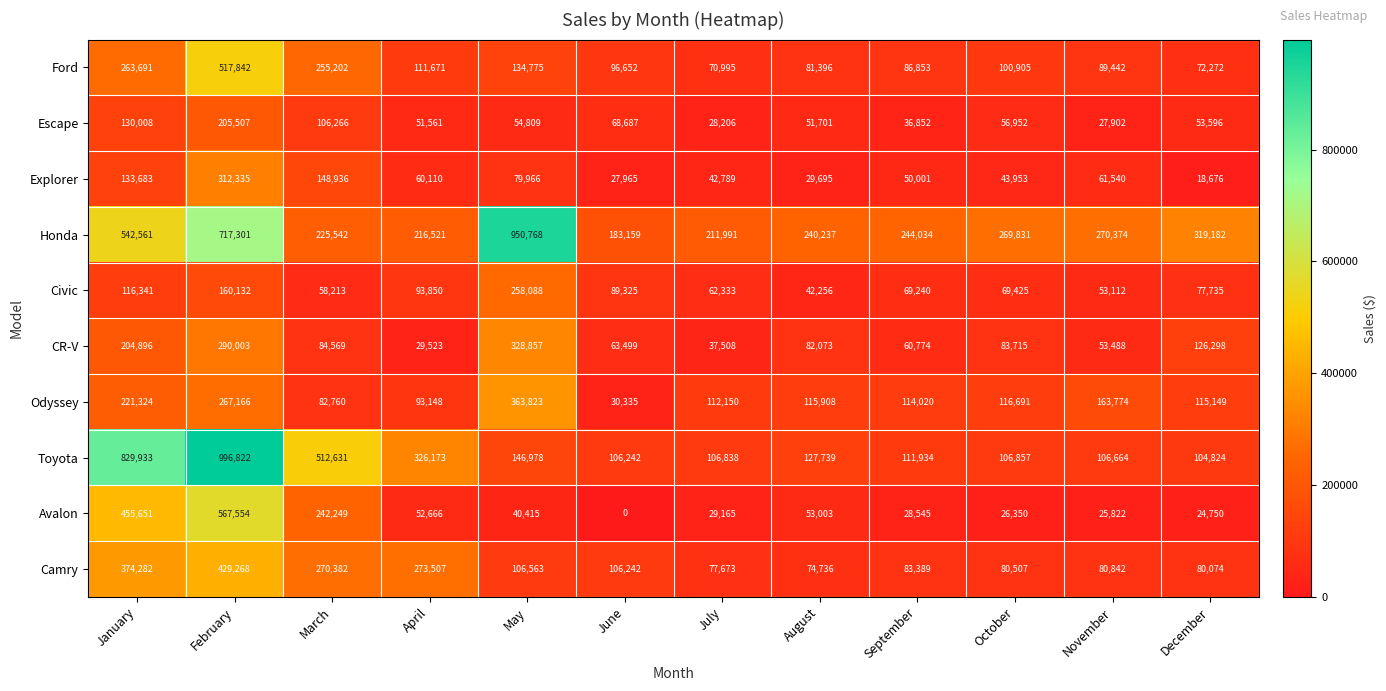

The value of Explorer at October is 43953. True or false?

True